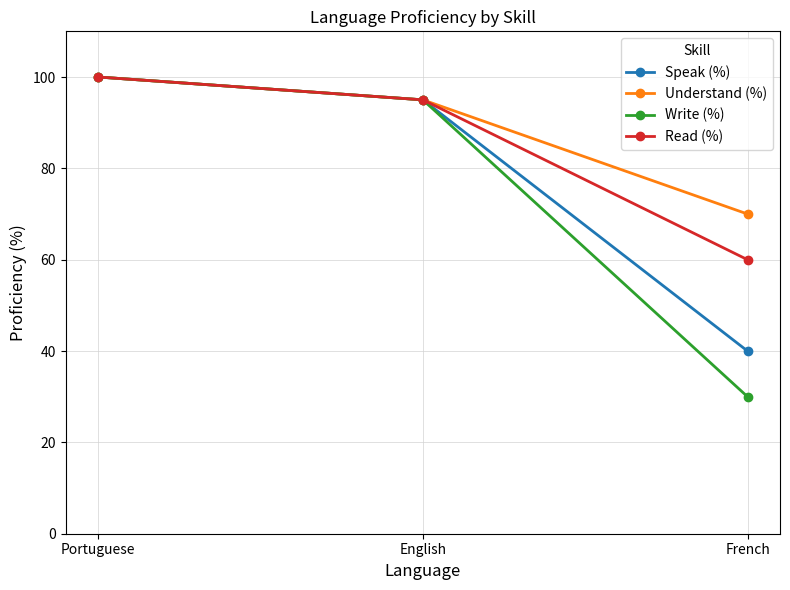

At which category is the sum across all series the highest?

Portuguese